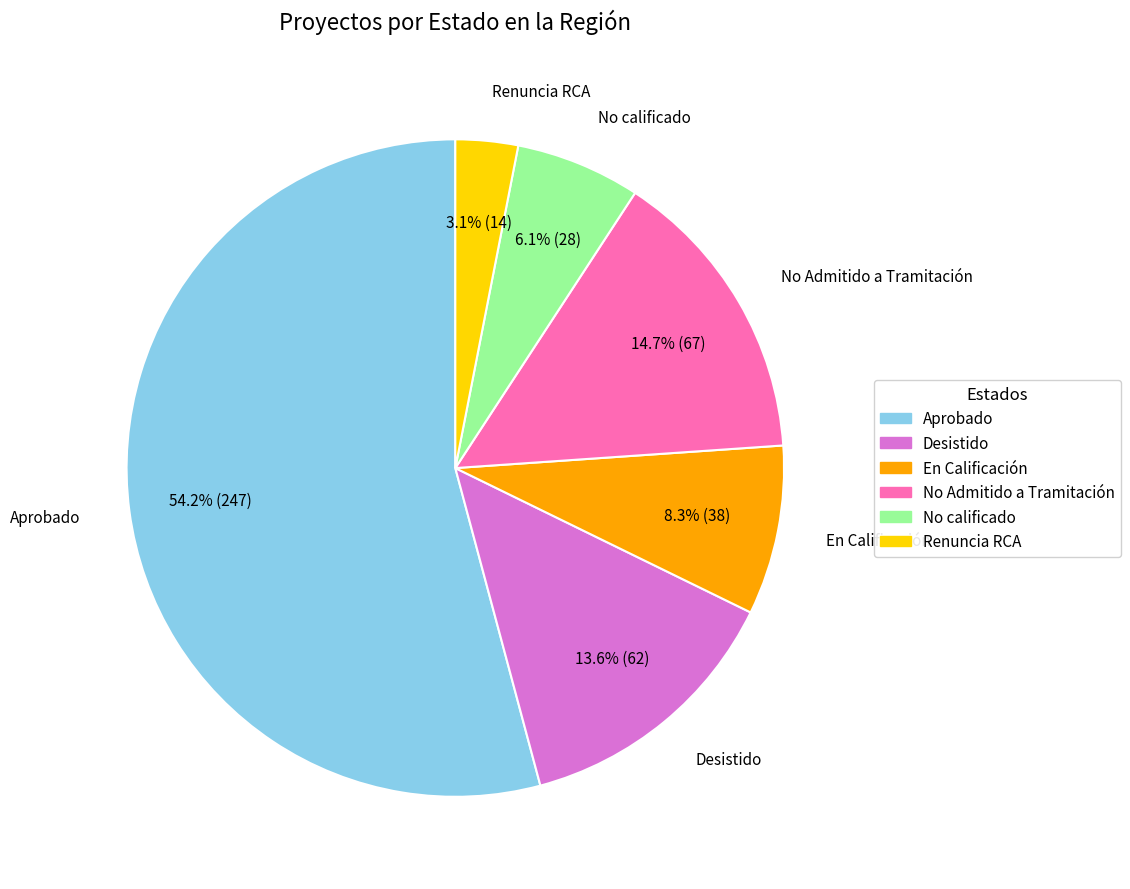

Approximately how many times larger is the value at Desistido compared to Renuncia RCA?

4.4